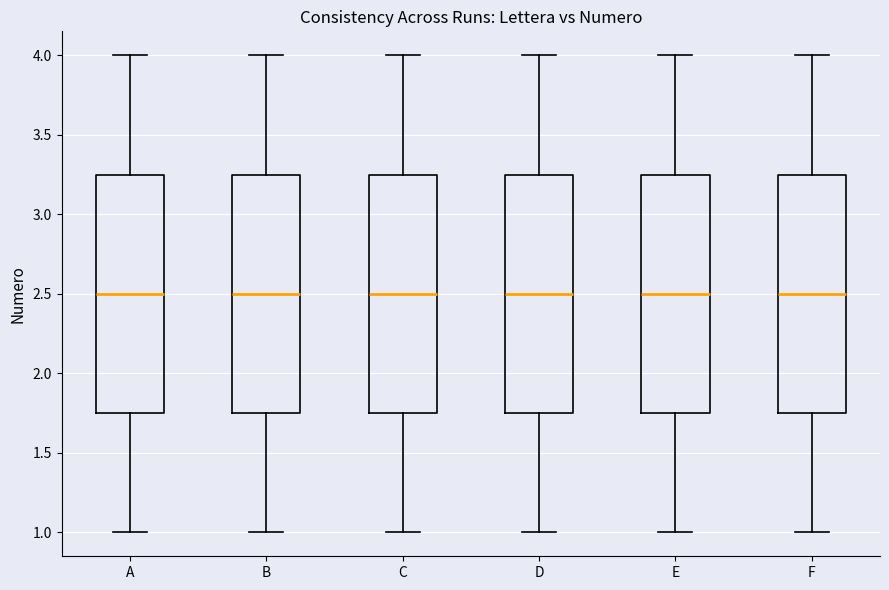

Where is the upper edge of the box for D on the y-axis? The values are not printed on the chart, so give them approximately, as read against the axis.

3.25